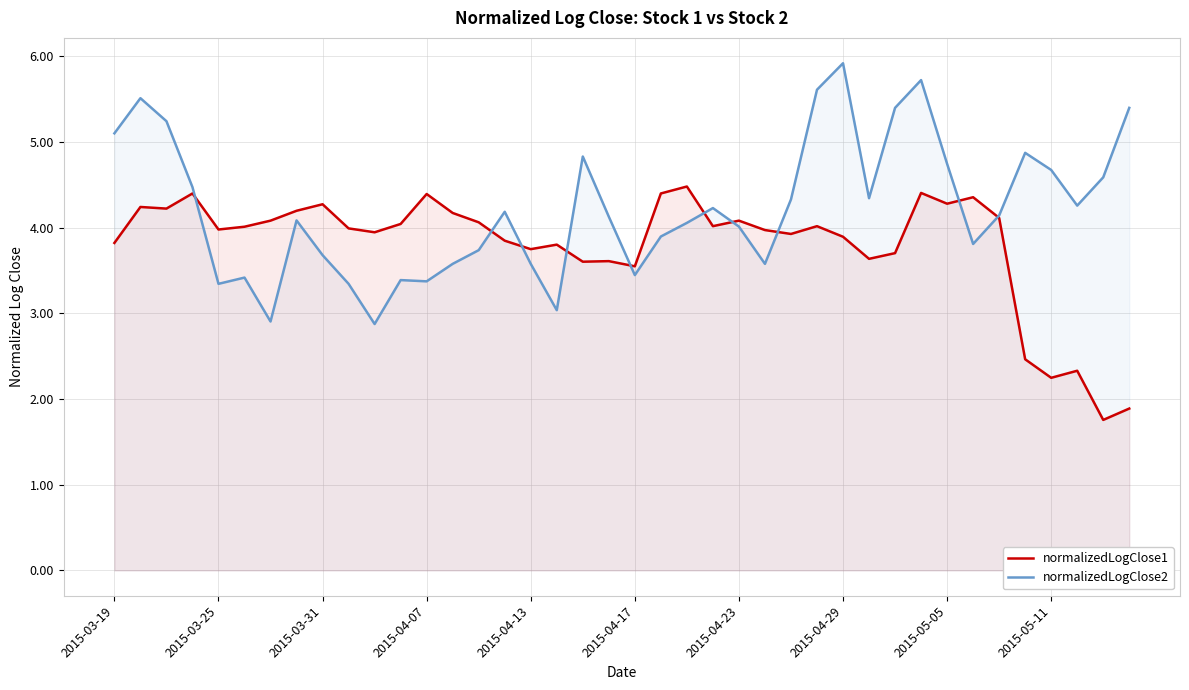

What are all the series names shown in the legend?

normalizedLogClose1, normalizedLogClose2